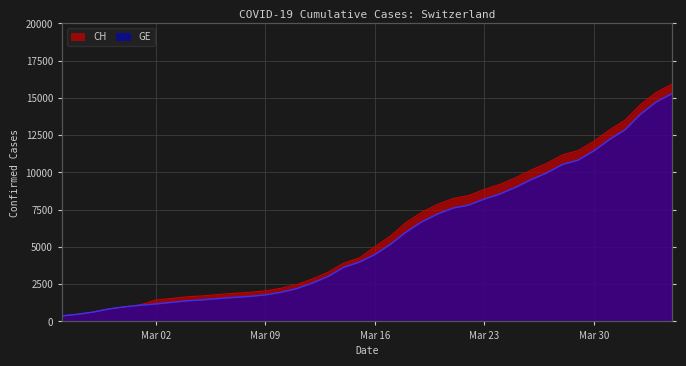

List the labels in order of GE value, largest first.

2020-04-04, 2020-04-03, 2020-04-02, 2020-04-01, 2020-03-31, 2020-03-30, 2020-03-29, 2020-03-28, 2020-03-27, 2020-03-26, 2020-03-25, 2020-03-24, 2020-03-23, 2020-03-22, 2020-03-21, 2020-03-20, 2020-03-19, 2020-03-18, 2020-03-17, 2020-03-16, 2020-03-15, 2020-03-14, 2020-03-13, 2020-03-12, 2020-03-11, 2020-03-10, 2020-03-09, 2020-03-08, 2020-03-07, 2020-03-06, 2020-03-05, 2020-03-04, 2020-03-03, 2020-03-02, 2020-03-01, 2020-02-29, 2020-02-28, 2020-02-27, 2020-02-26, 2020-02-25